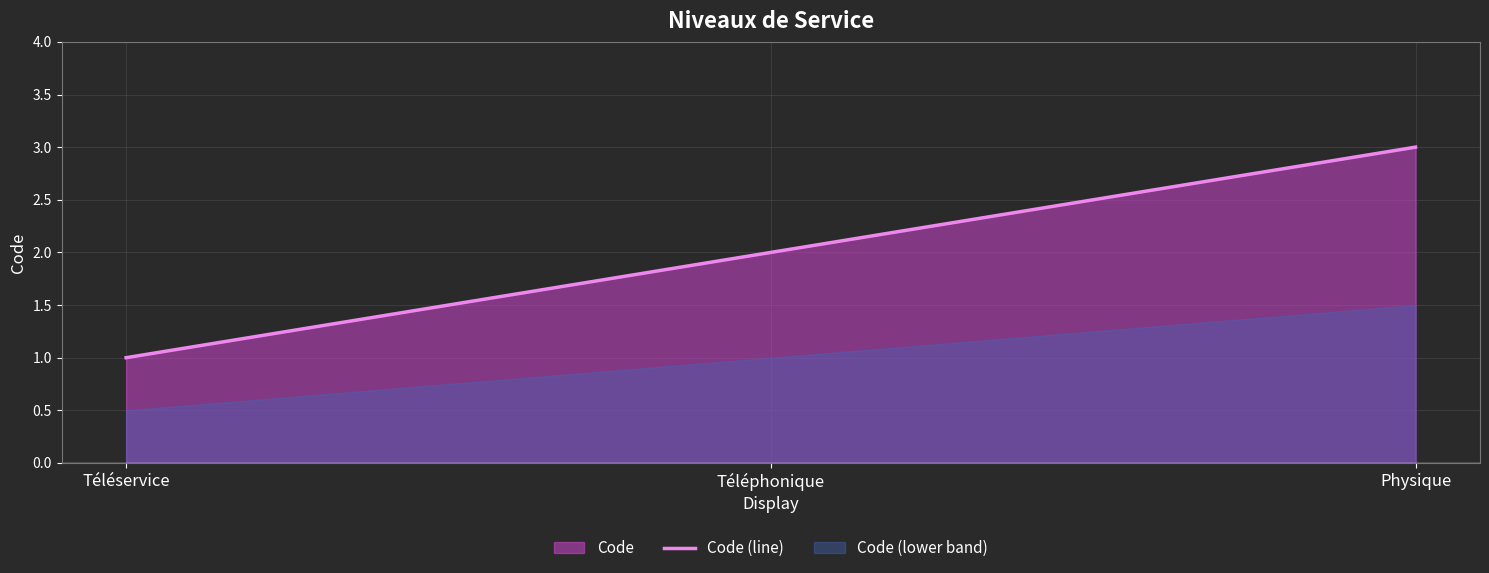

What is the value of the 2nd point from the left?

2